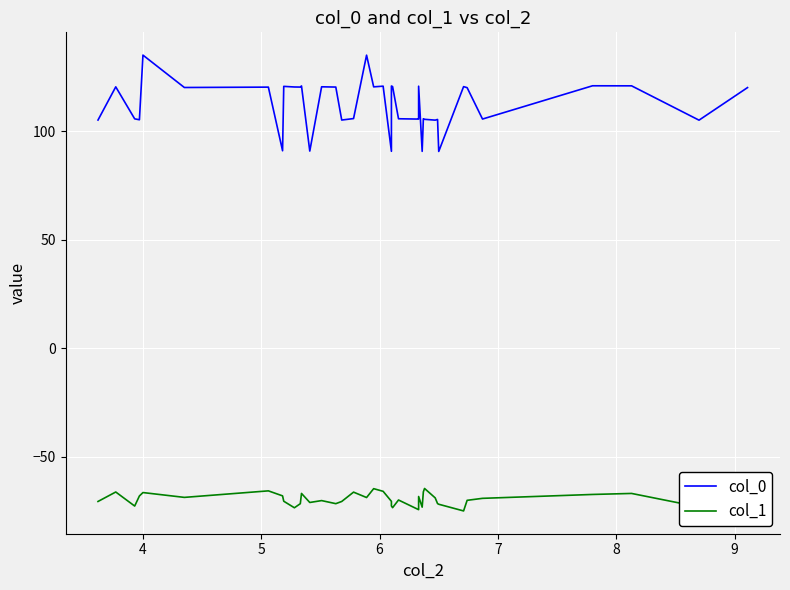

Which series has the largest range (max minus min)?

col_0